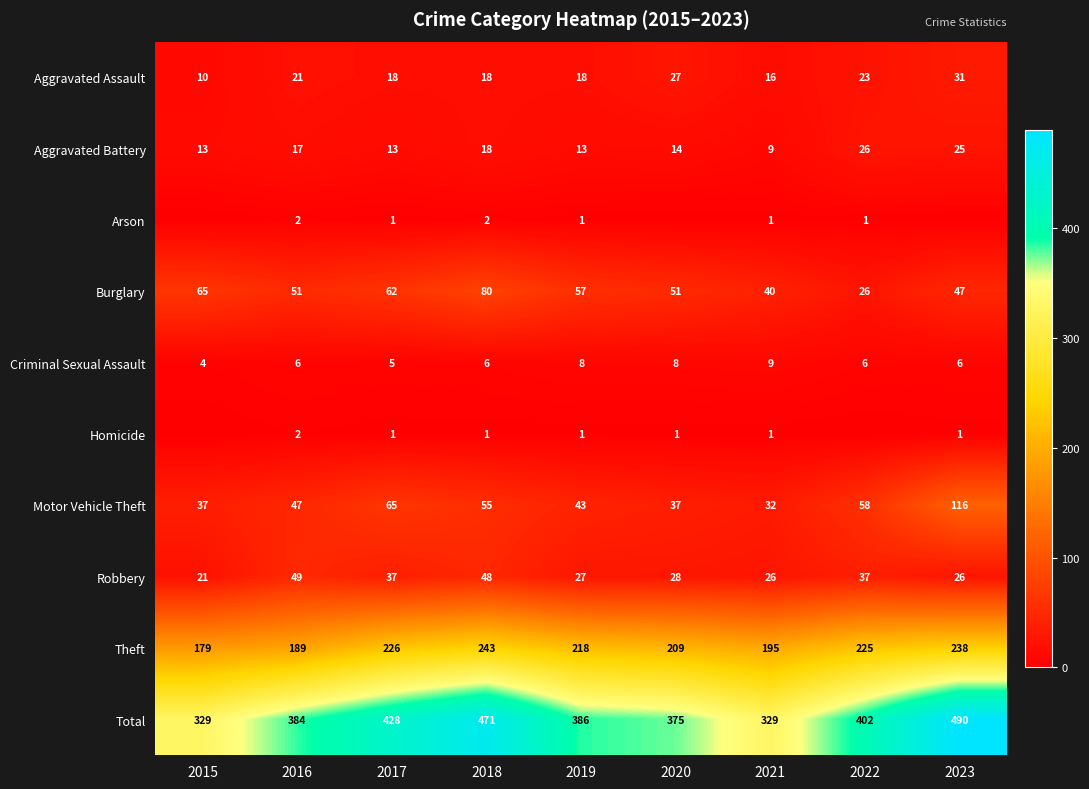

True or false: Burglary has a value of 15 at 2019.

False